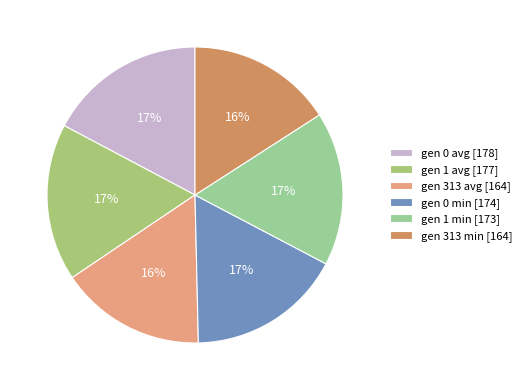

Rank the categories by value from lowest to highest.

gen 313 min, gen 313 avg, gen 1 min, gen 0 min, gen 1 avg, gen 0 avg